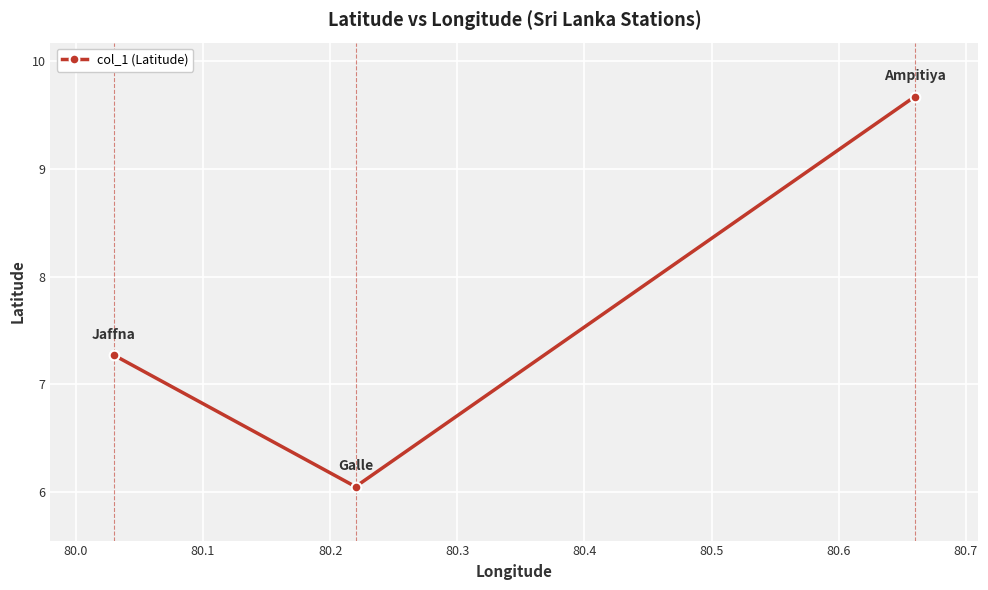

What is the value of the 3rd point from the left?

9.7